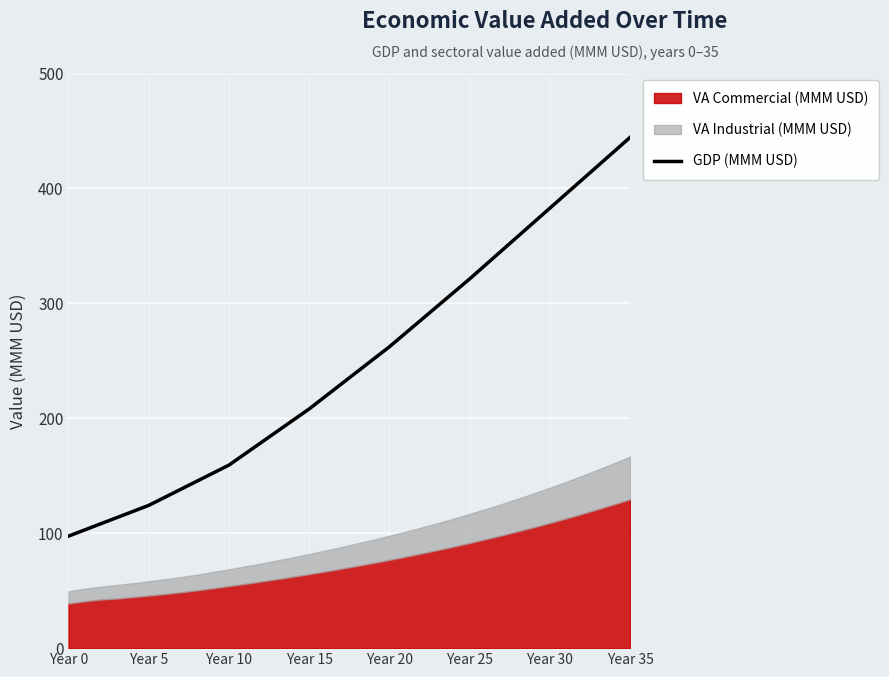

True or false: the data shows 97.5 at Year 0.

True